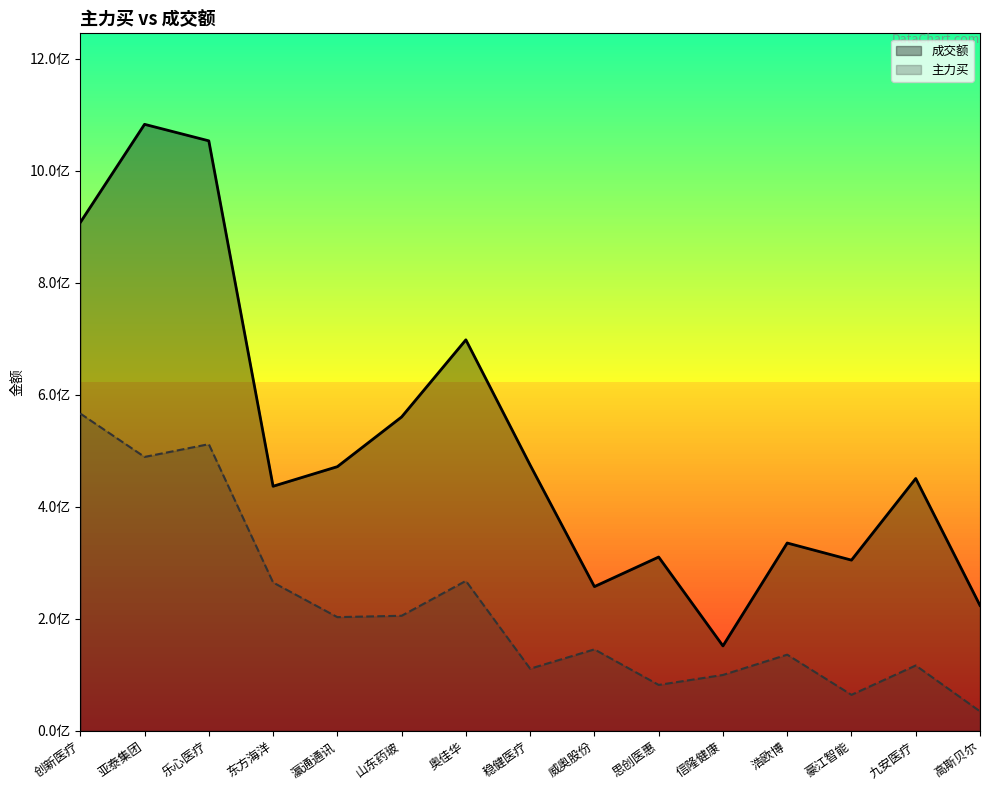

Count the number of categories in the chart.

15